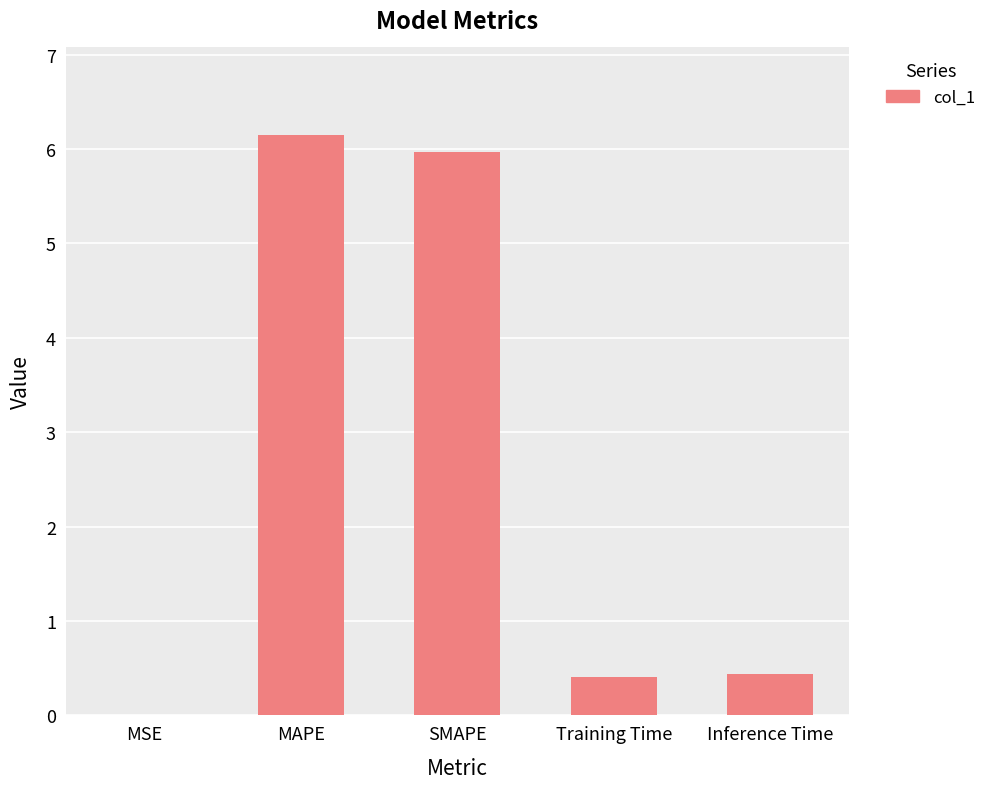

At which category does the chart reach its peak across all series?

MAPE